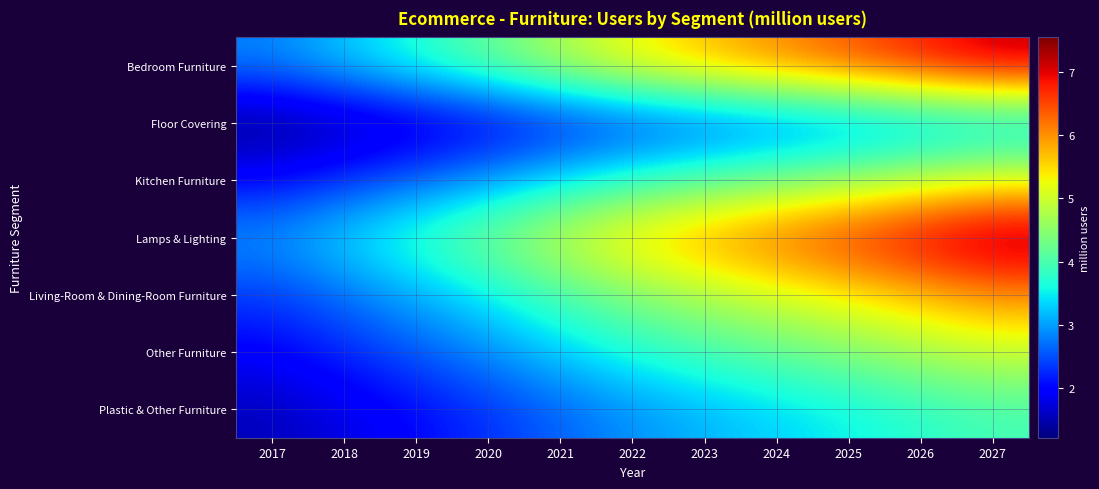

Between 2021 and 2024, which series saw the biggest shift?

Lamps & Lighting